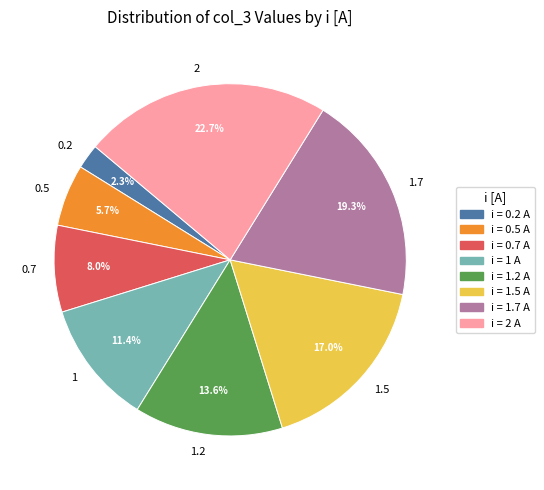

How many segments does this pie chart have?

8